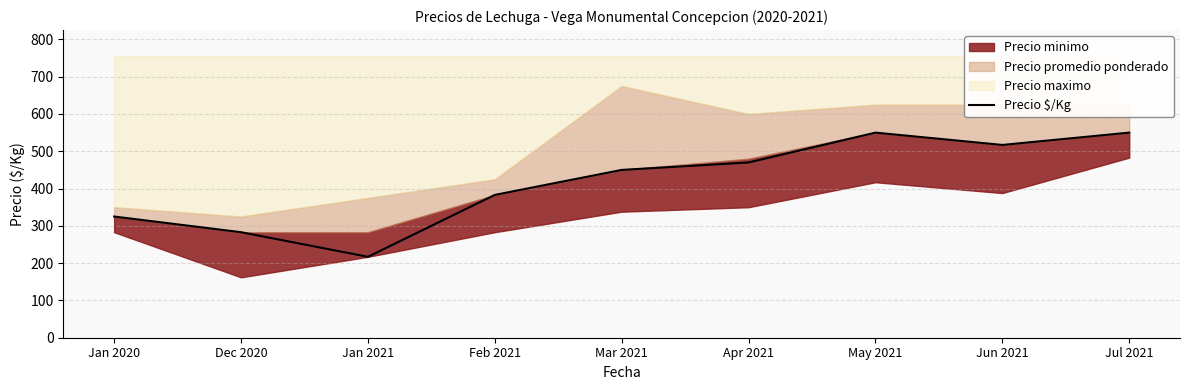

How many interior local valleys (lower than both neighbors) does the data have?

2